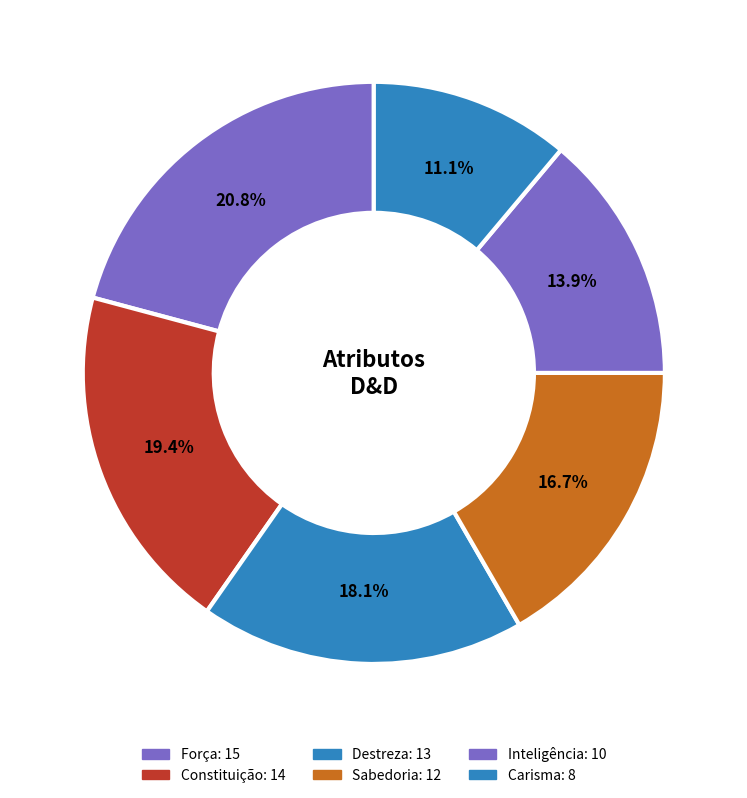

What is the ratio of the value at Sabedoria to the value at Destreza?

0.9